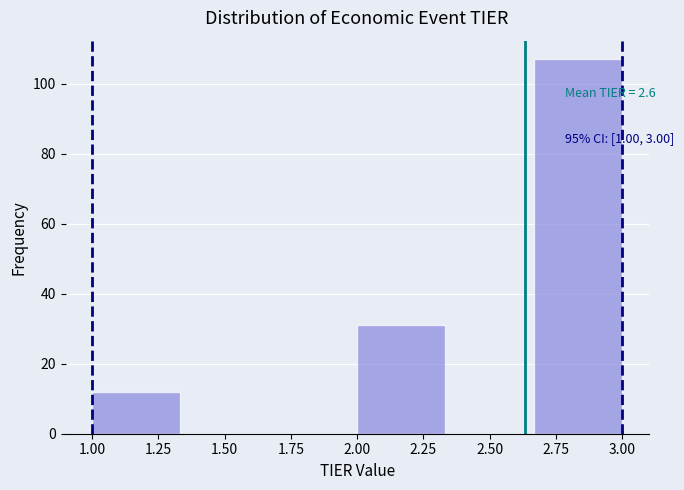

Over which range of the x-axis is the bar tallest?

2.65 to 3.00